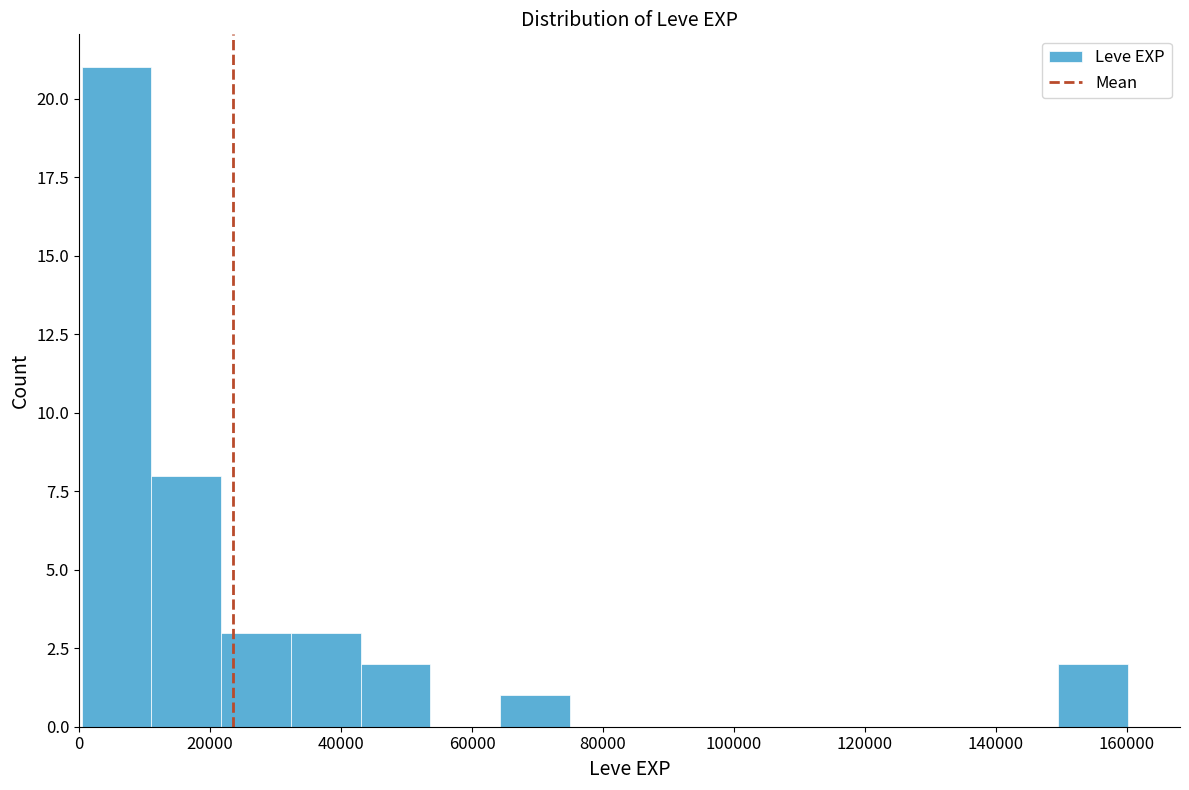

Reading left to right, list every bar in this chart as the range it spans on the x-axis followed by its height. Neither the bar edges nor the heights are printed on the chart, so give them approximately, as read against the axes.

0 to 12000: 21
12000 to 22000: 8
22000 to 32000: 3
32000 to 42000: 3
42000 to 54000: 2
54000 to 64000: 0
64000 to 74000: 1
74000 to 86000: 0
86000 to 96000: 0
96000 to 106000: 0
106000 to 118000: 0
118000 to 128000: 0
128000 to 138000: 0
138000 to 150000: 0
150000 to 160000: 2